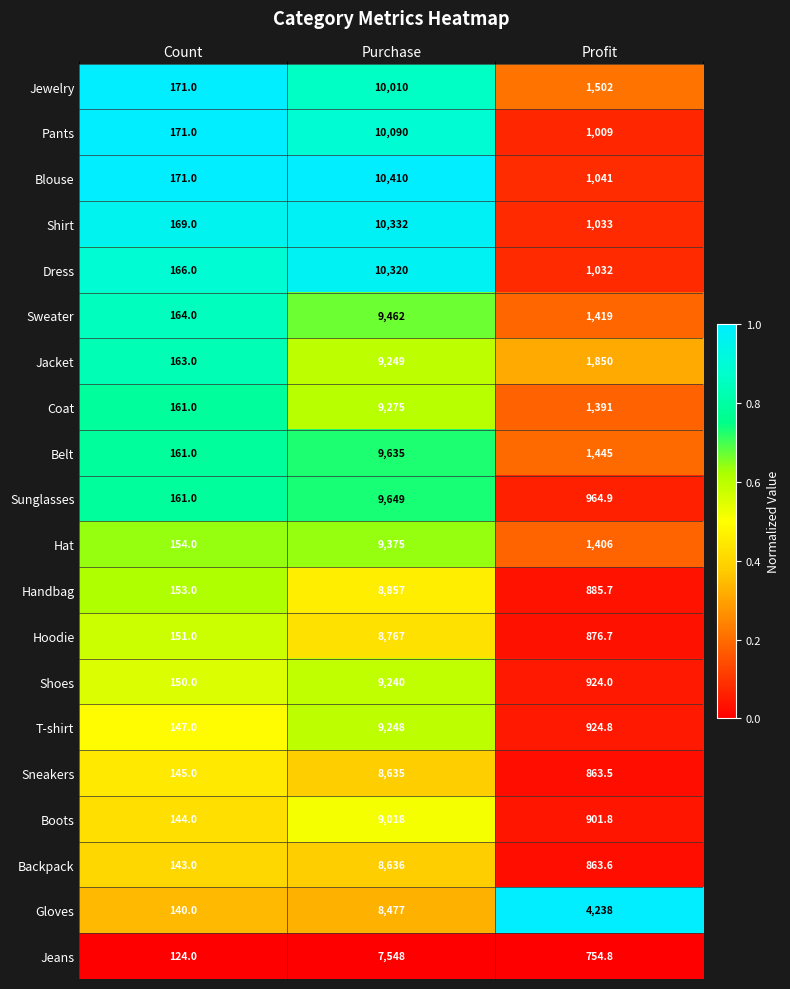

What is the difference between the highest and lowest values at Purchase?

2862.0